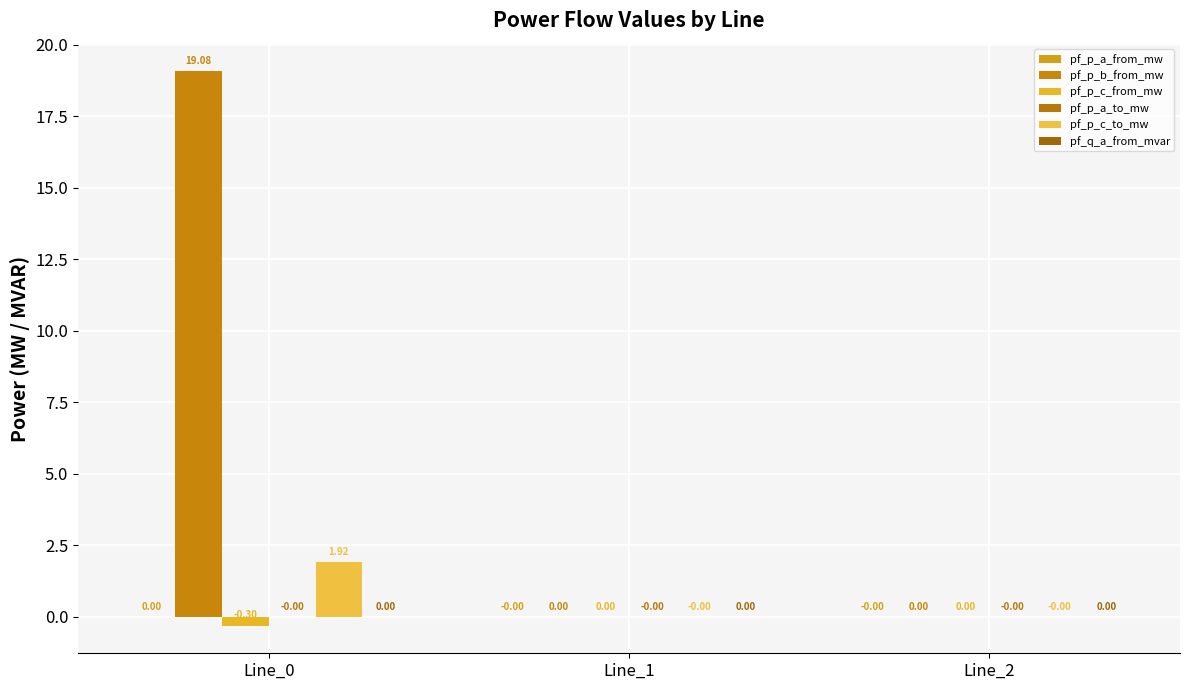

Between Line_2 and Line_1, which is larger?

Line_1